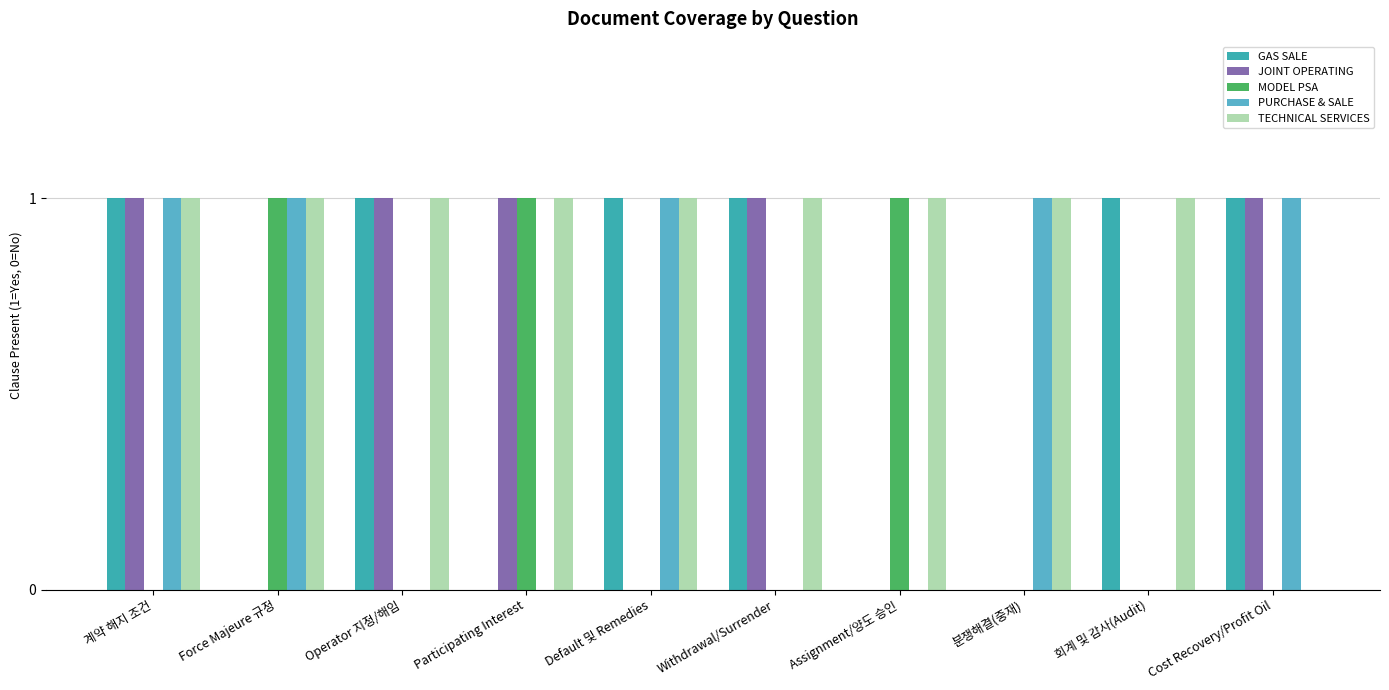

At which category is the sum across all series the highest?

계약 해지 조건